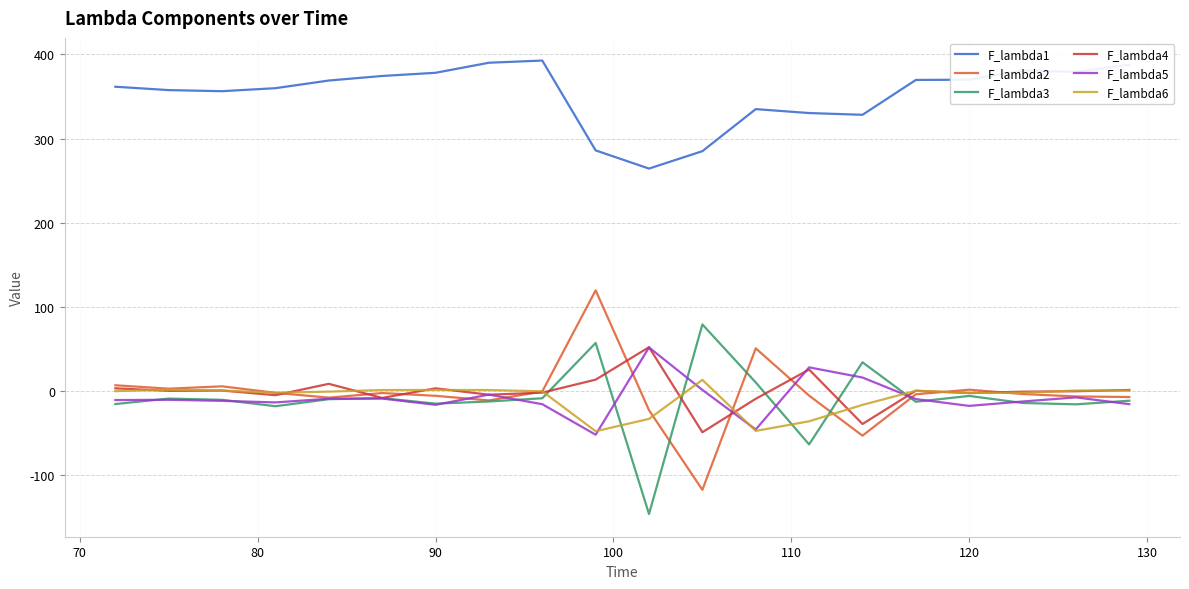

What is the highest value of the F_lambda4 series?

52.3